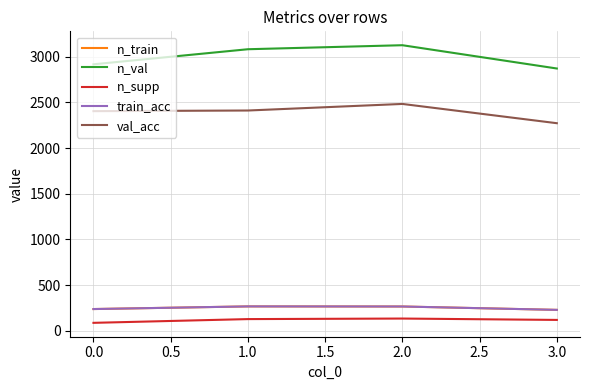

What is the minimum value shown in the chart?

87